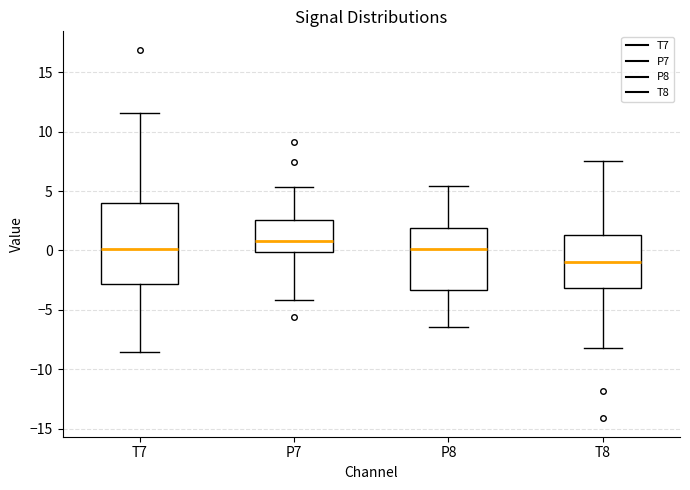

Which box's median line is the highest?

P7